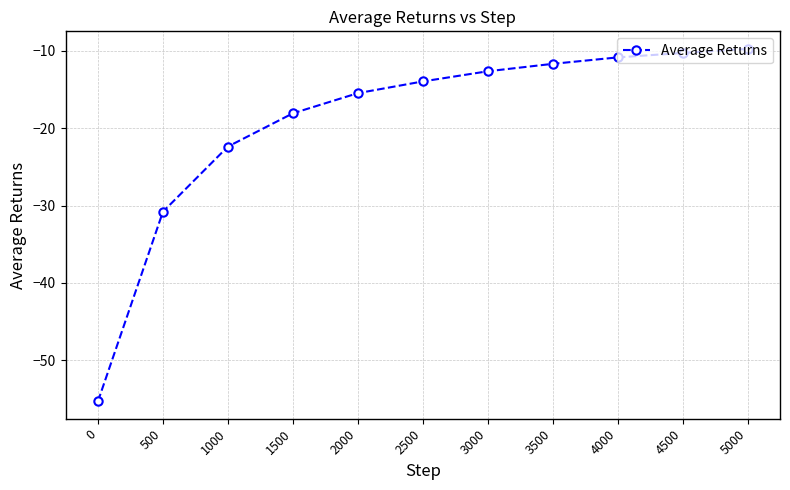

How many data points are less than -13?

6